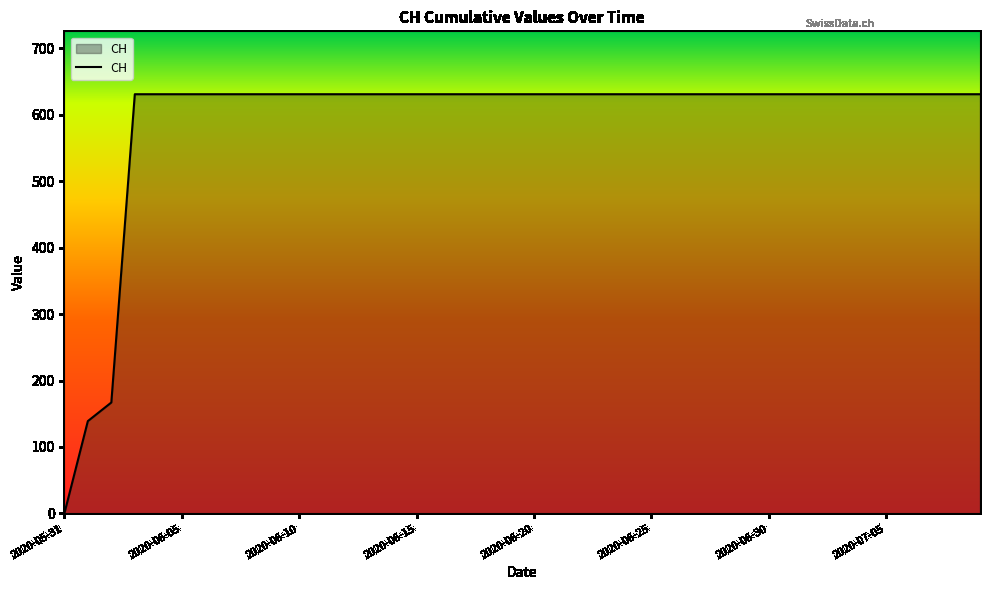

What is the difference between the maximum and minimum values?

631